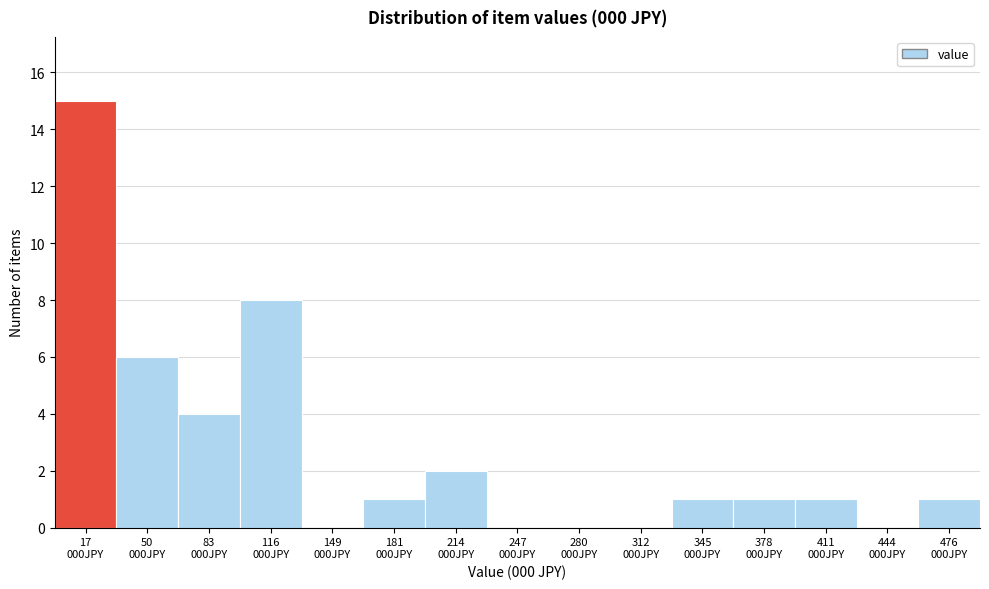

What is the maximum value shown in the chart?

15